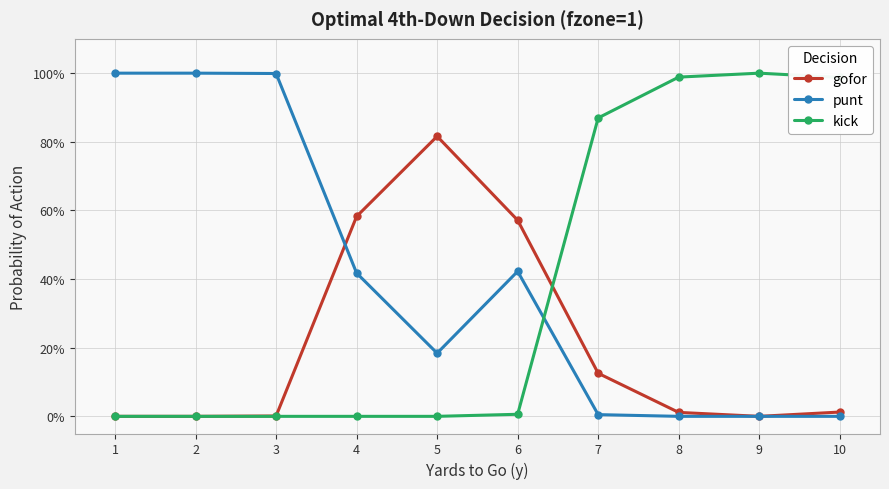

What is the difference between the punt values at 6 and 1?

0.6